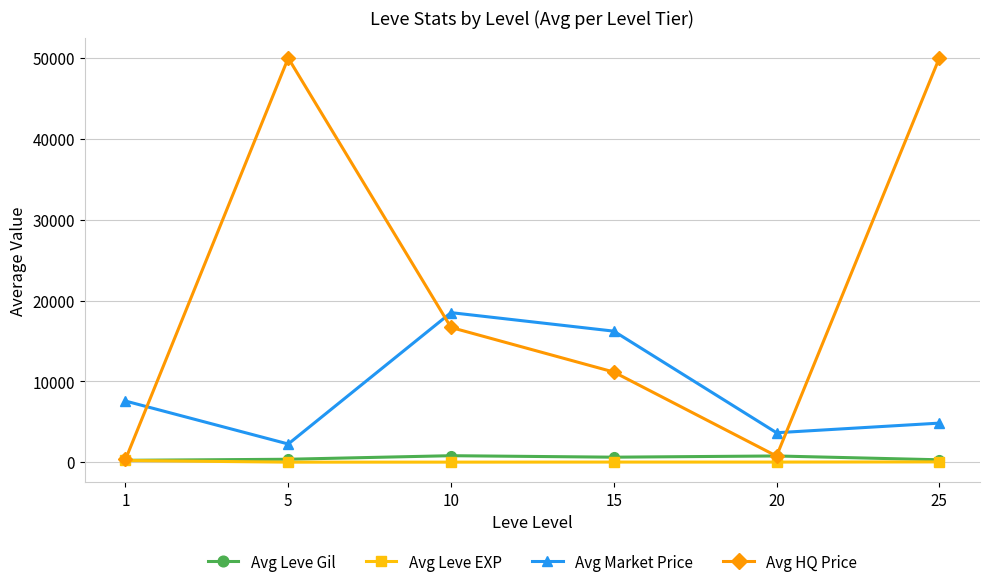

True or false: Avg Market Price has more than 0 interior local peaks.

True